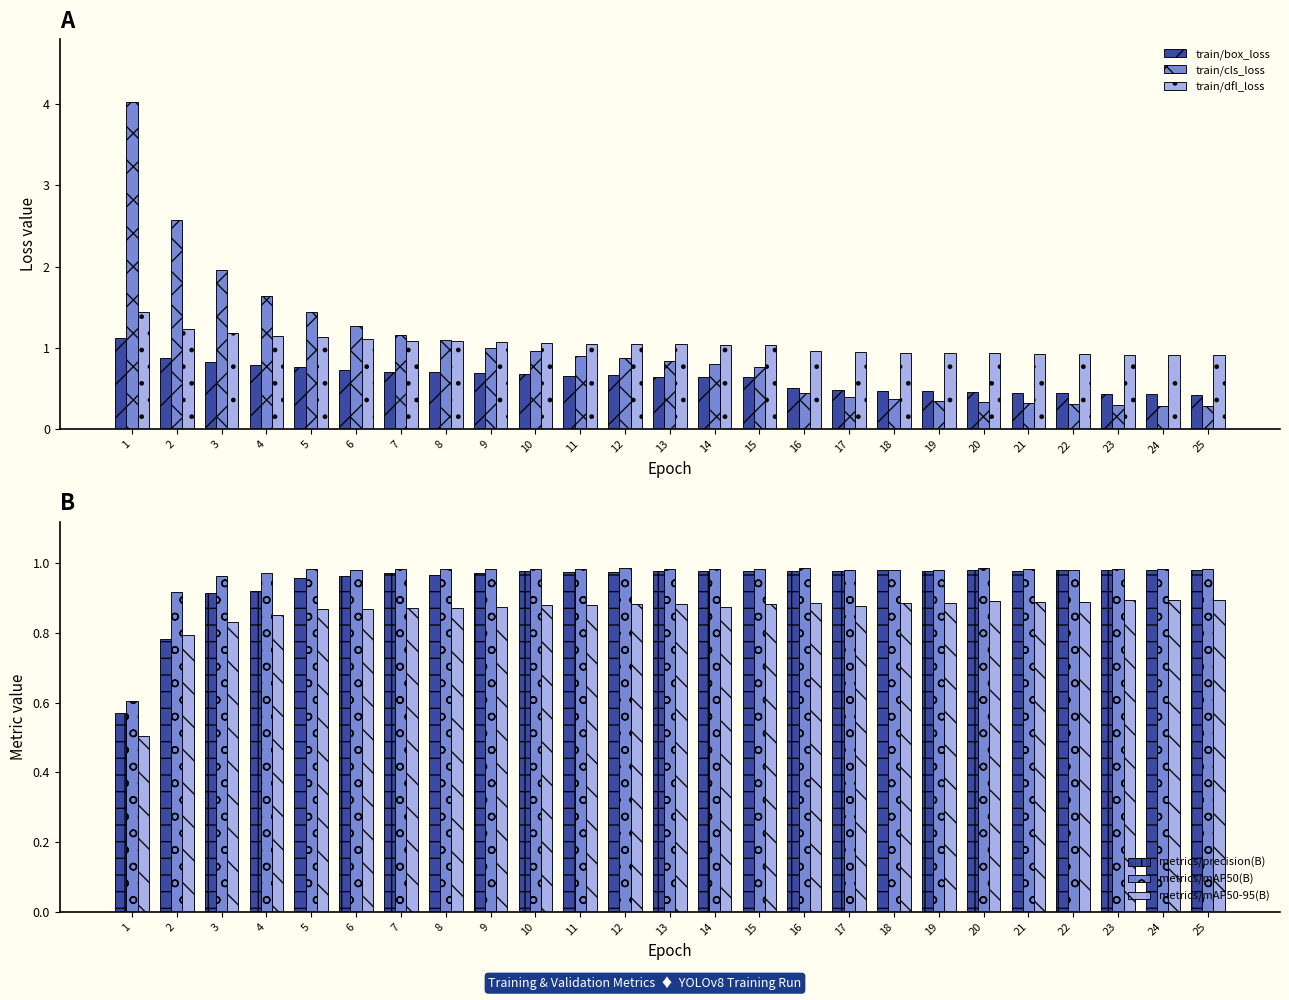

Is the value of train/cls_loss at 7 greater than the value of metrics/mAP50-95(B) at 20?

Yes